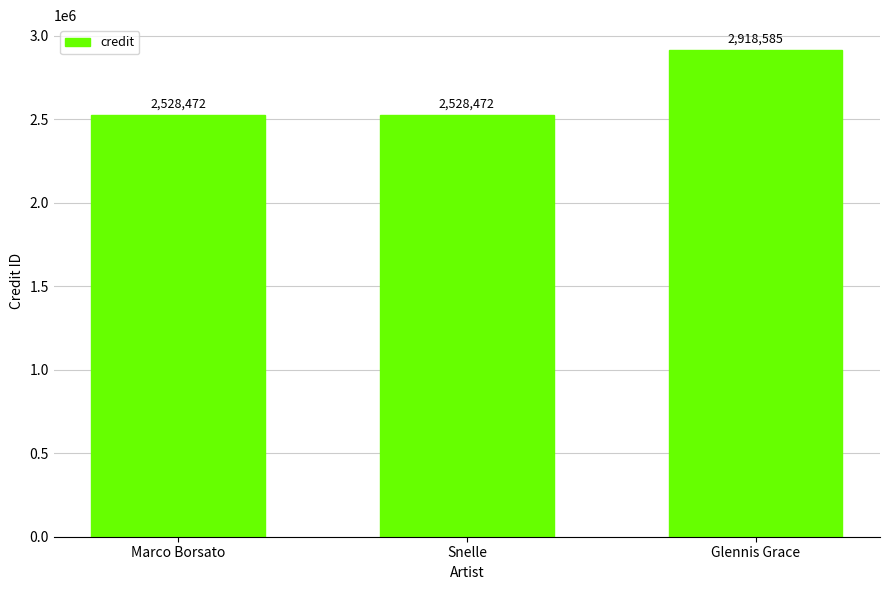

Which label corresponds to the largest value in the chart?

Glennis Grace